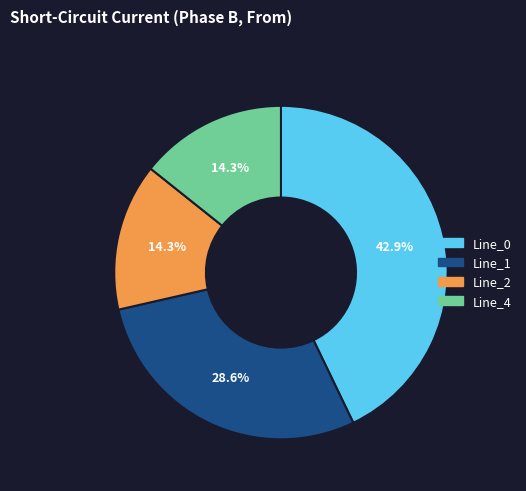

To the nearest percent, what portion does Line_2 represent?

14%